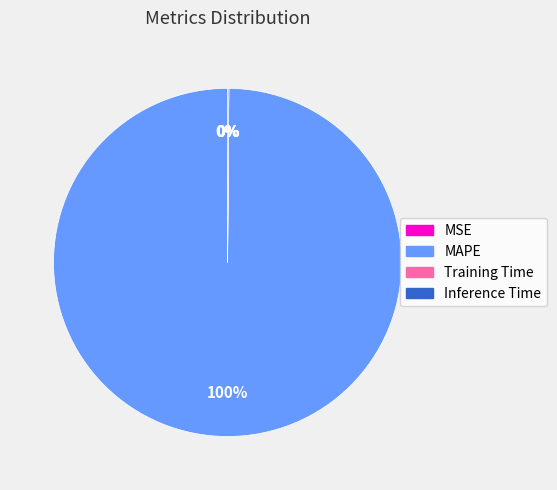

Which slice is the largest?

MAPE